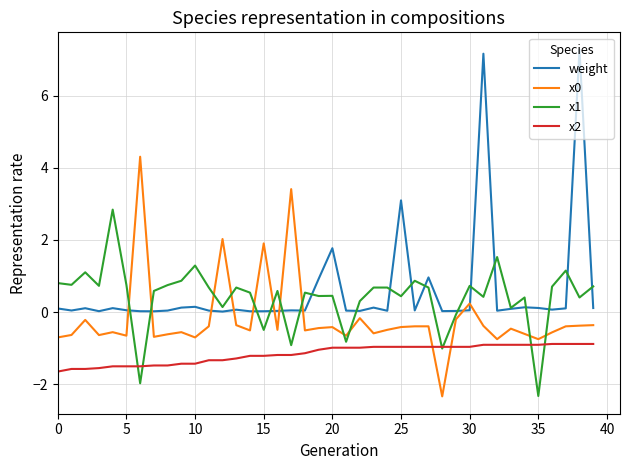

What is the greatest value displayed?

7.3